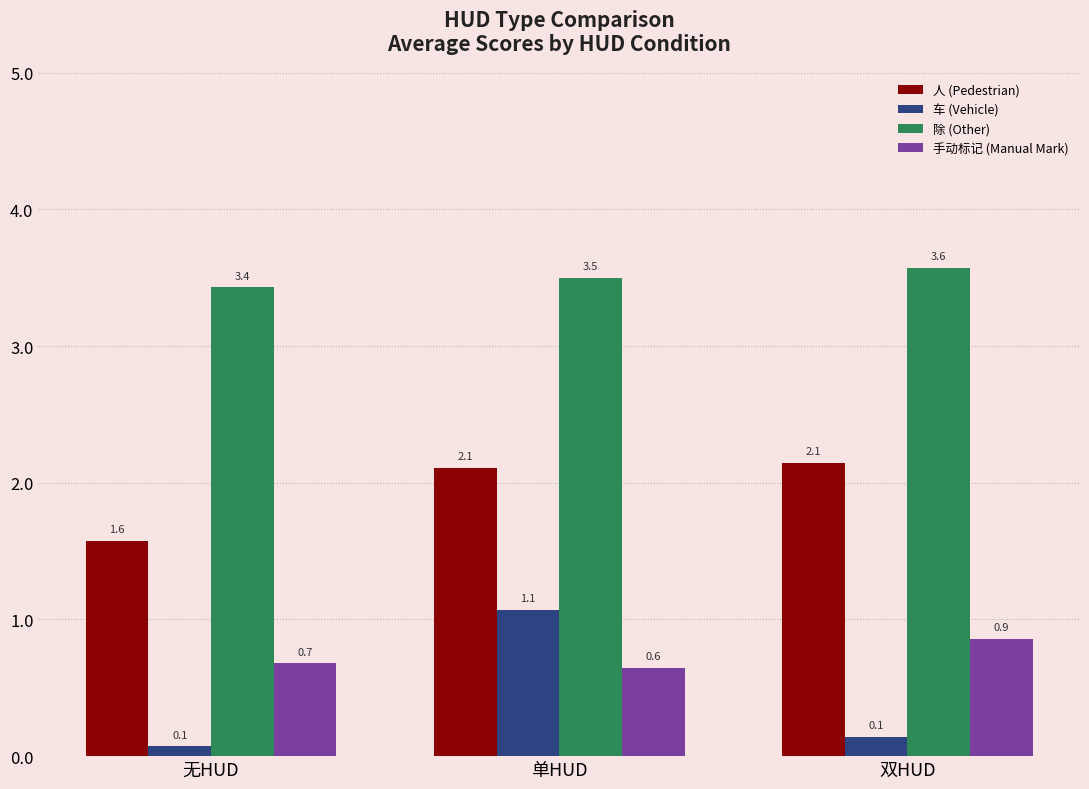

What is the label of the 3rd bar from the left?

双HUD